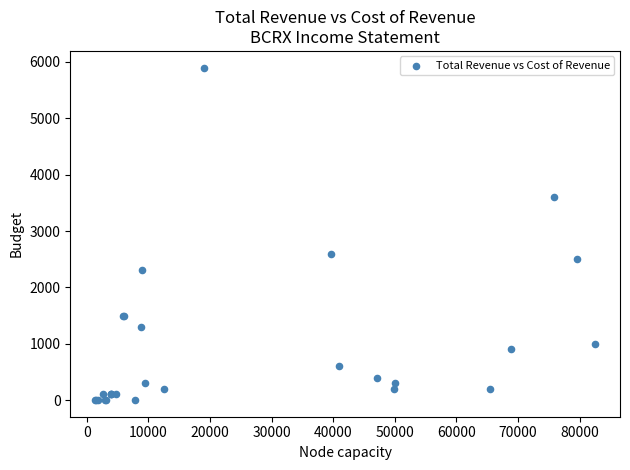

What Y value in the scatter plot is closest to 2950?

2600